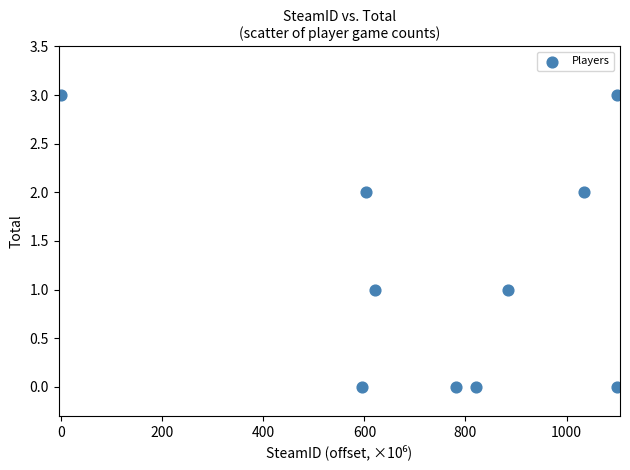

What is the range of Y values (max minus min)?

3